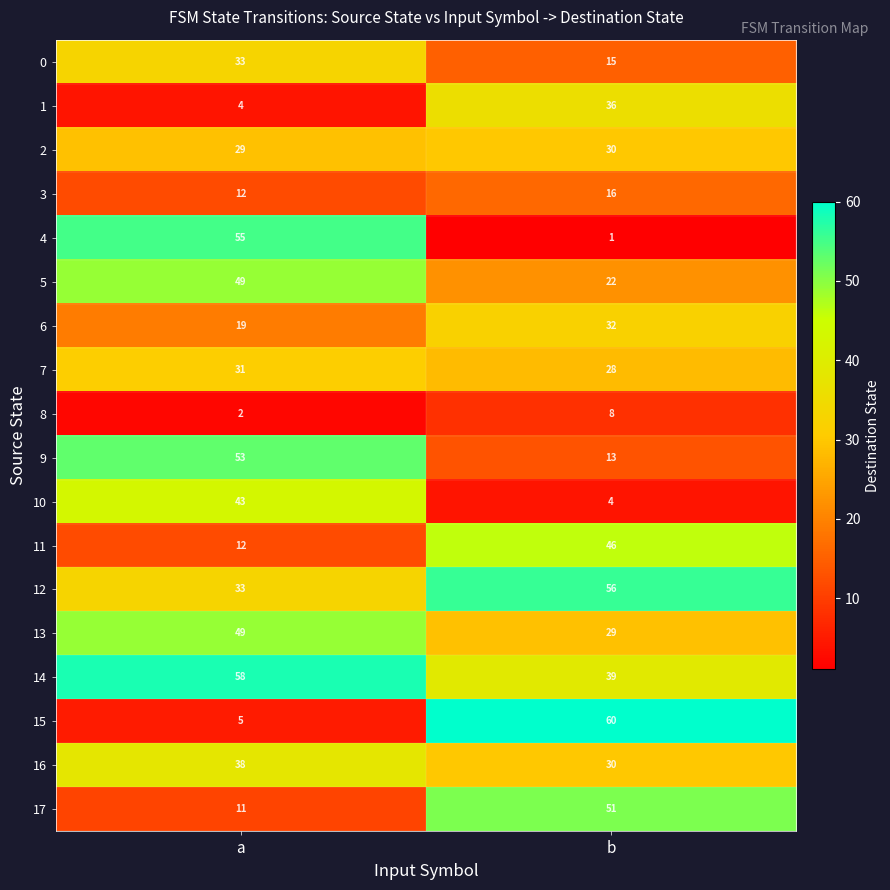

What value does the 16 series have at b?

30